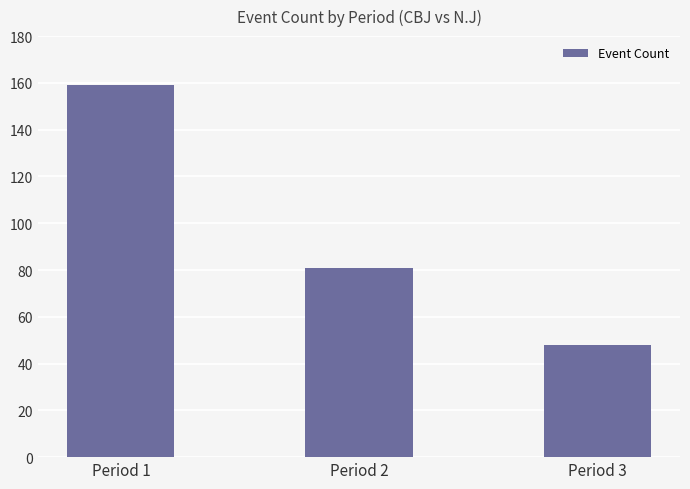

What is the average value?

96